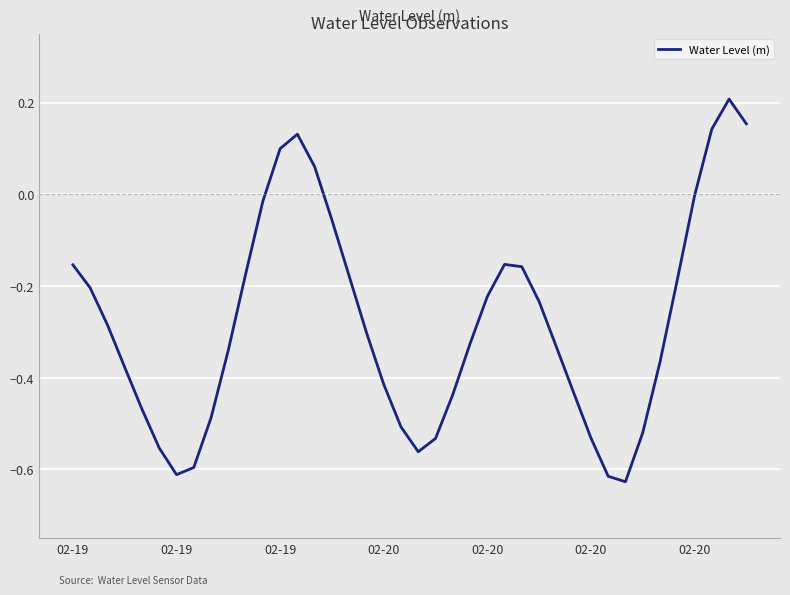

Reading right to left, what are all the values shown in this chart?

0.2	0.2	0.1	-0.0	-0.2	-0.4	-0.5	-0.6	-0.6	-0.5	-0.4	-0.3	-0.2	-0.2	-0.2	-0.2	-0.3	-0.4	-0.5	-0.6	-0.5	-0.4	-0.3	-0.2	-0.1	0.1	0.1	0.1	-0.0	-0.2	-0.3	-0.5	-0.6	-0.6	-0.6	-0.5	-0.4	-0.3	-0.2	-0.2